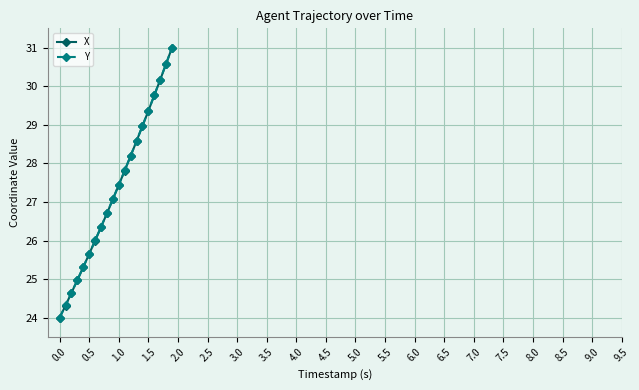

What is the value of the X point at the 1st from the left?

24.0